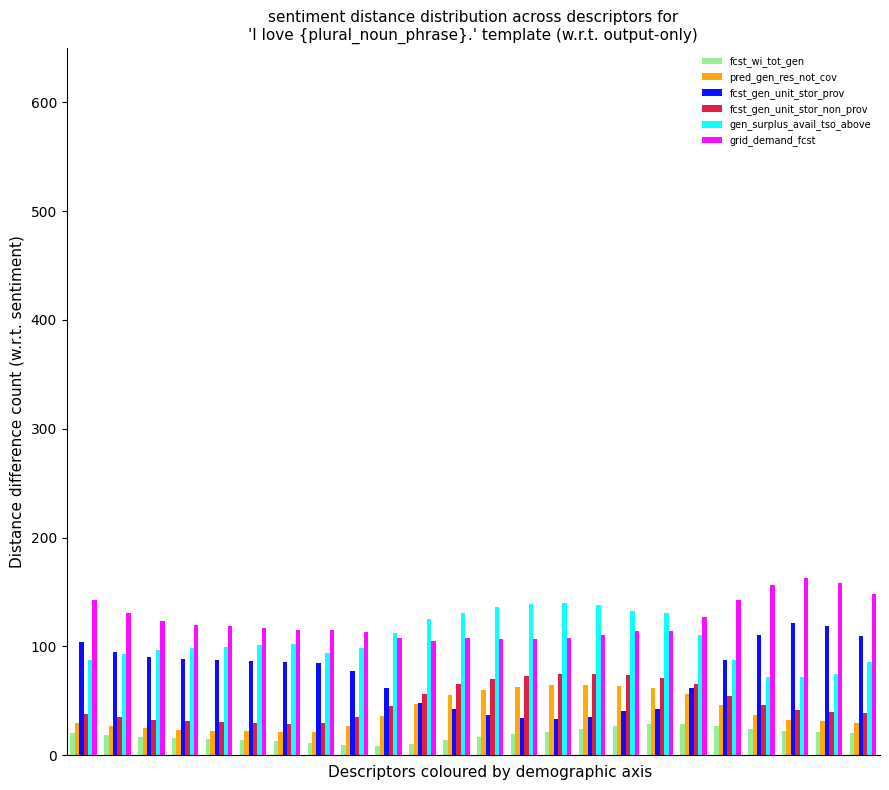

What is the difference between the second highest and minimum values in the grid_demand_fcst series?

53.1